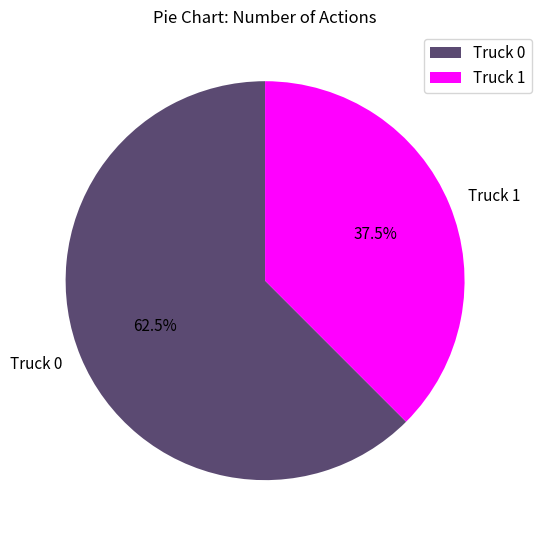

What is the majority slice?

Truck 0